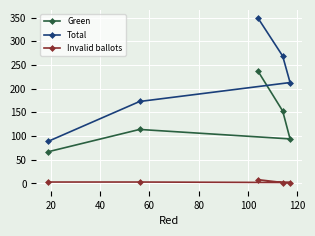

True or false: Invalid ballots and Green cross at least once.

False